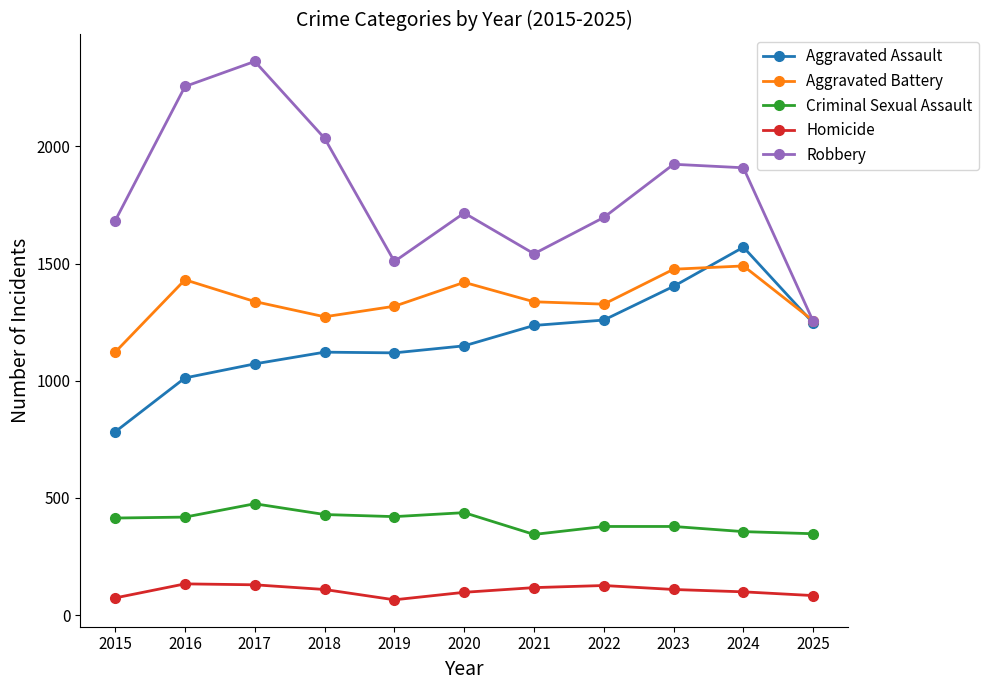

What is the minimum value for Aggravated Battery?

1122